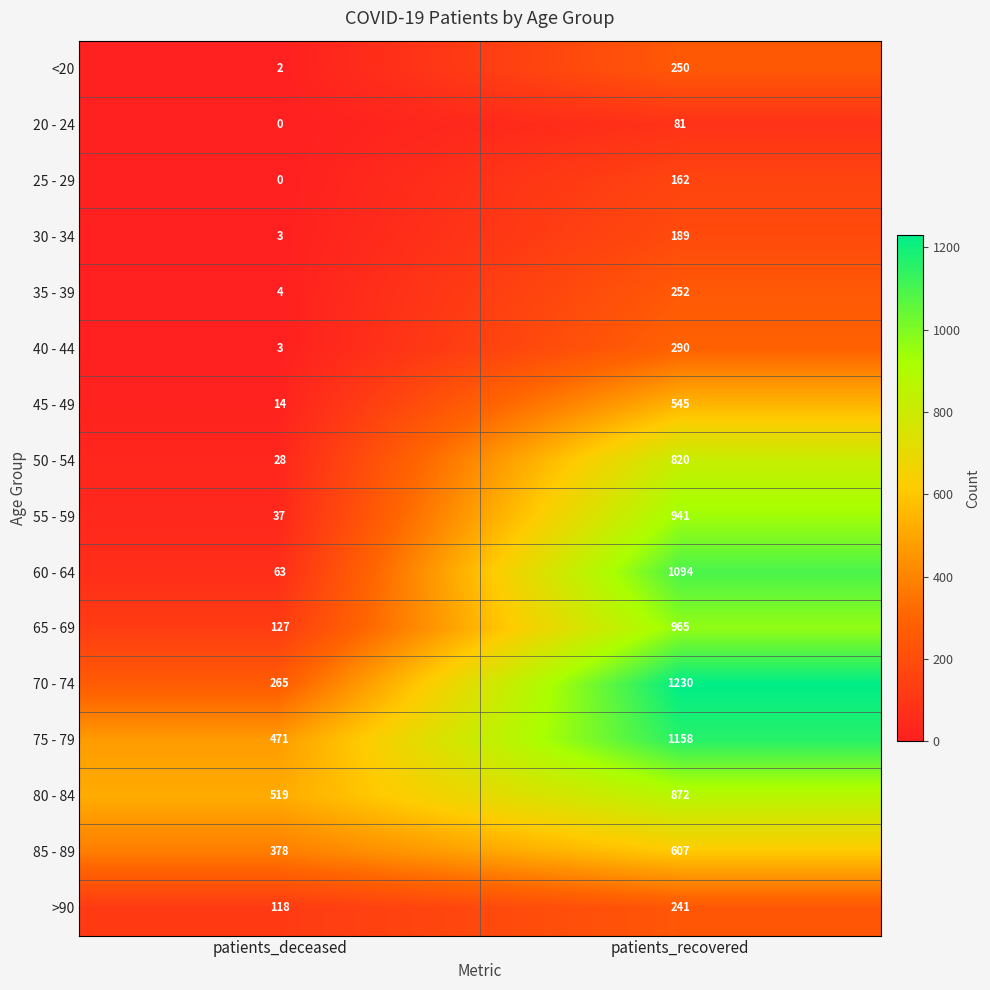

How many series are shown in this chart?

16